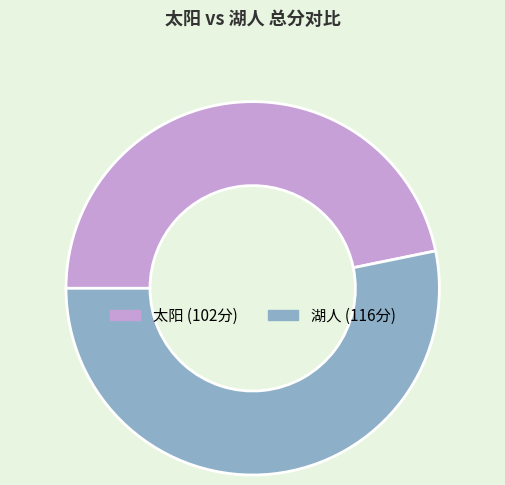

Which category accounts for the majority?

湖人